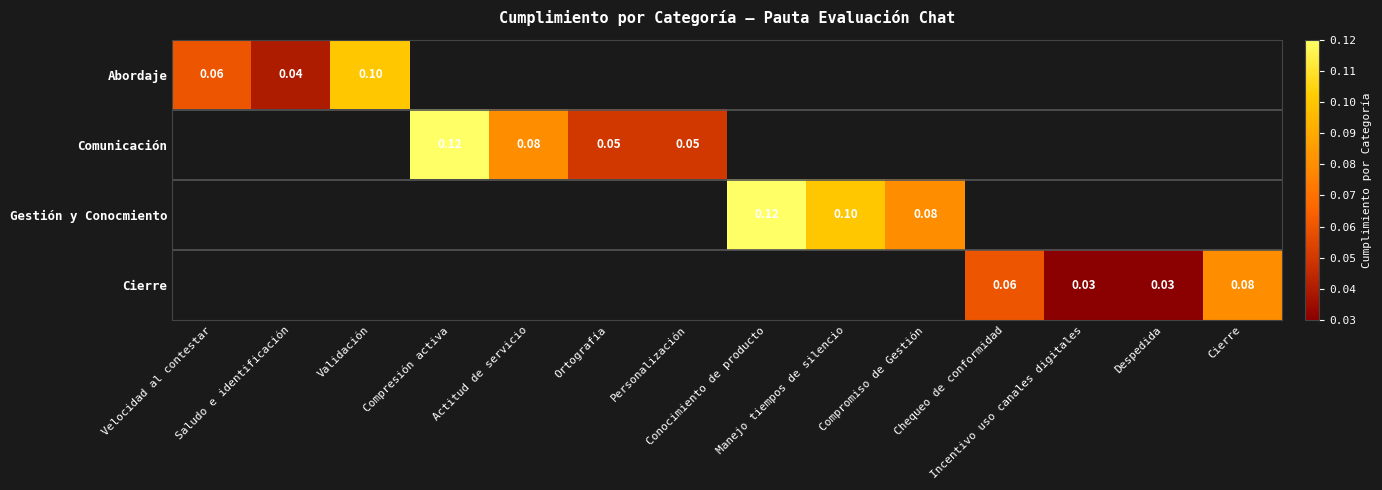

True or false: Gestión y Conocmiento has a value of 0.1 at Compromiso de Gestión.

True